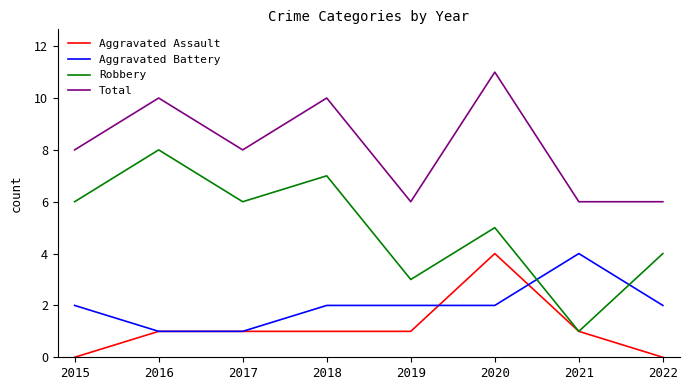

Which category has the highest value in the Aggravated Assault series?

2020